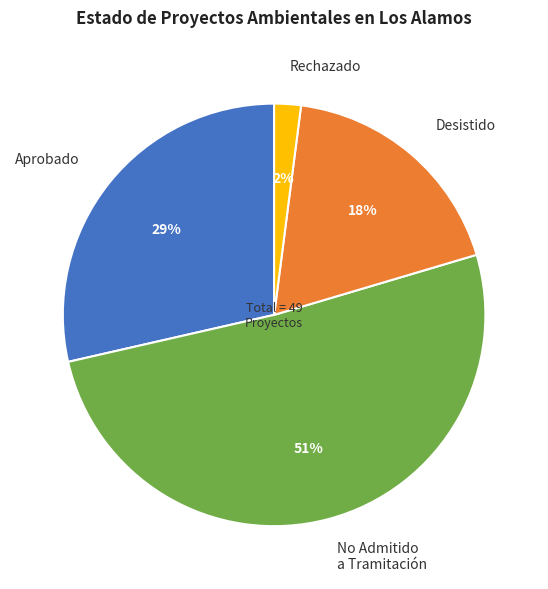

Is the sum of Desistido and No Admitido a Tramitación greater than half?

Yes